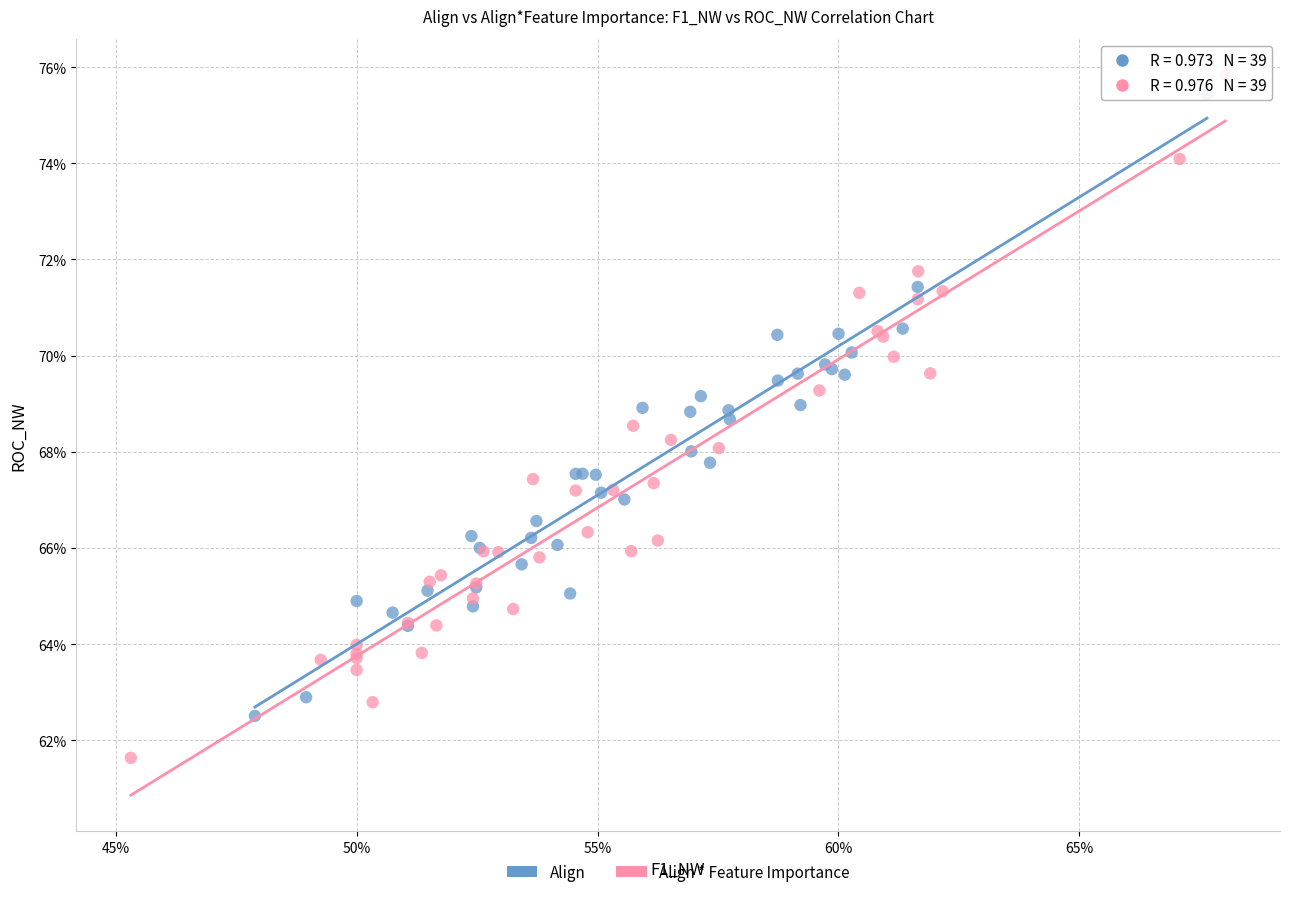

What are all the series names shown in the legend?

Align, Align * Feature Importance